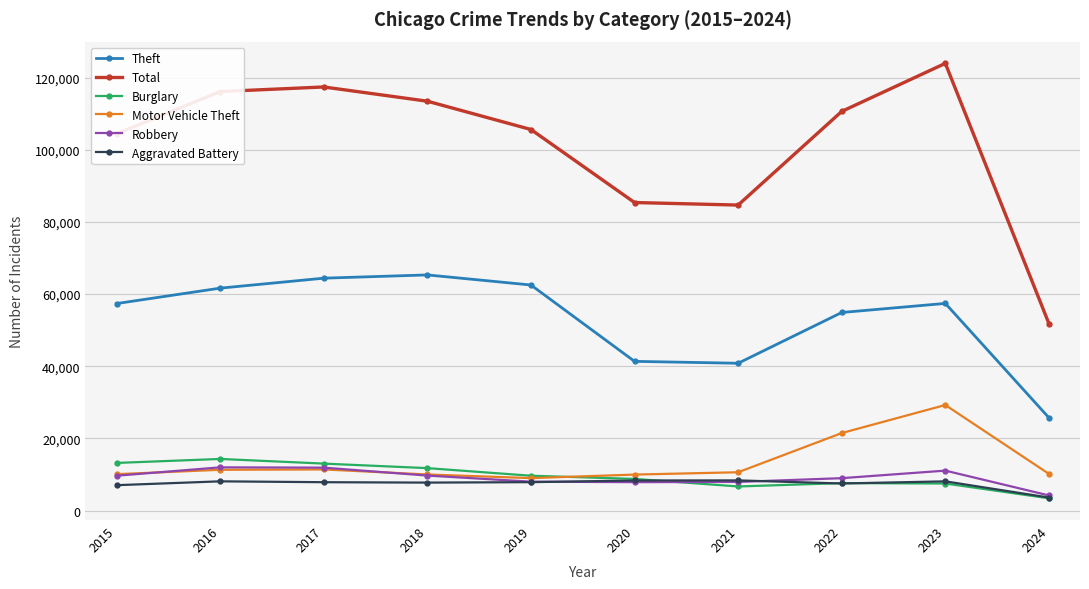

What is the highest value of the Theft series?

65289